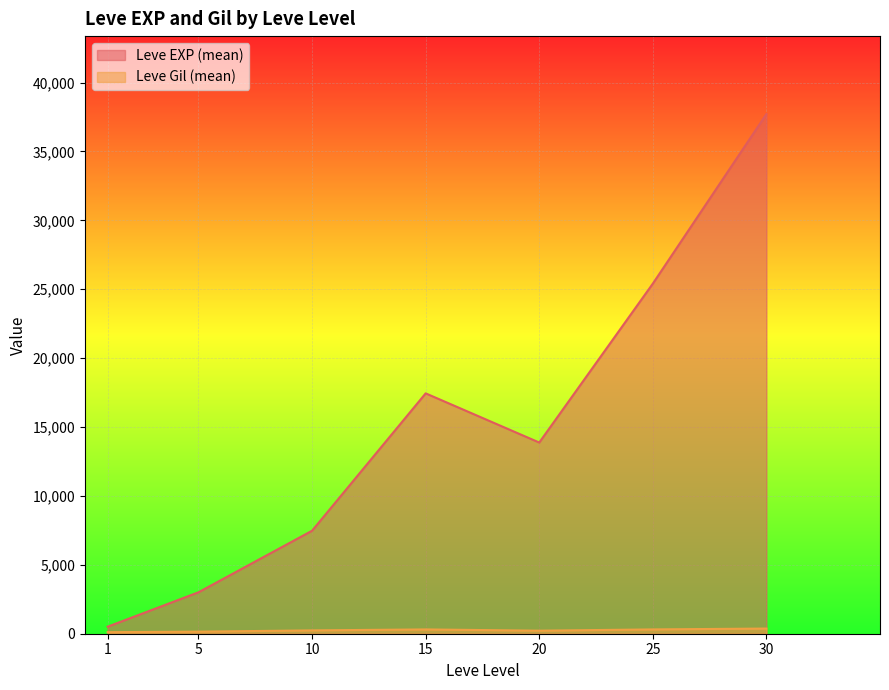

List the series in order of their overall mean, lowest first.

Leve Gil, Leve EXP